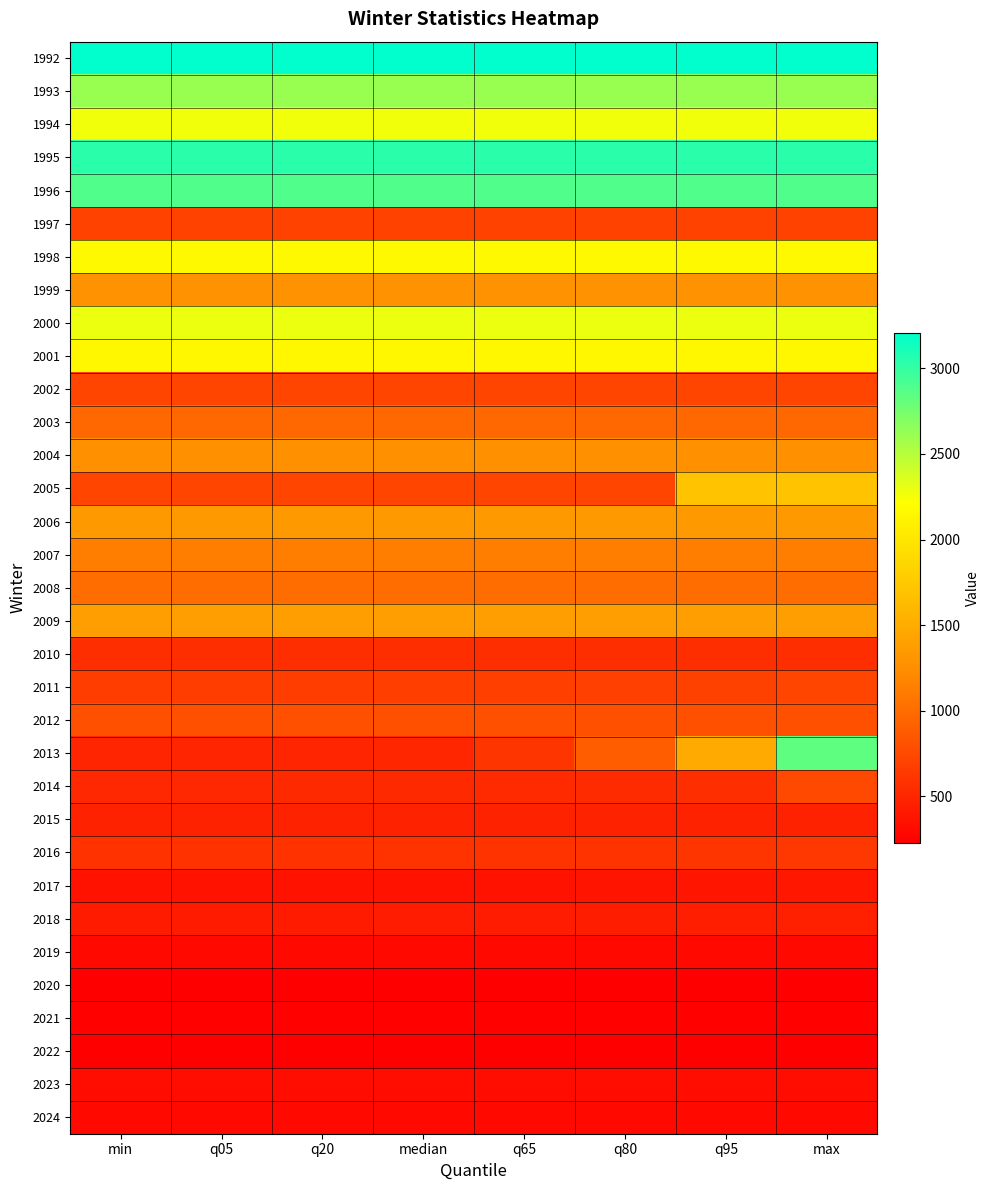

Reading left to right, transcribe all the data shown in this chart.

1992: min=3207.0	q05=3207.0	q20=3207.0	median=3207.0	q65=3207.0	q80=3207.0	q95=3207.0	max=3207.0
1993: min=2611.0	q05=2611.0	q20=2611.0	median=2611.0	q65=2611.0	q80=2611.0	q95=2611.0	max=2611.0
1994: min=2270.0	q05=2270.0	q20=2270.0	median=2270.0	q65=2270.0	q80=2270.0	q95=2270.0	max=2270.0
1995: min=3040.0	q05=3040.0	q20=3040.0	median=3040.0	q65=3040.0	q80=3040.0	q95=3040.0	max=3040.0
1996: min=2890.0	q05=2890.0	q20=2890.0	median=2890.0	q65=2890.0	q80=2890.0	q95=2890.0	max=2890.0
1997: min=706.0	q05=706.0	q20=706.0	median=706.0	q65=706.0	q80=706.0	q95=706.0	max=706.0
1998: min=2166.0	q05=2166.0	q20=2166.0	median=2166.0	q65=2166.0	q80=2166.0	q95=2166.0	max=2166.0
1999: min=1281.0	q05=1281.0	q20=1281.0	median=1281.0	q65=1281.0	q80=1281.0	q95=1281.0	max=1281.0
2000: min=2286.0	q05=2286.0	q20=2286.0	median=2286.0	q65=2286.0	q80=2286.0	q95=2286.0	max=2286.0
2001: min=2143.0	q05=2143.0	q20=2143.0	median=2143.0	q65=2143.0	q80=2143.0	q95=2143.0	max=2143.0
2002: min=723.0	q05=723.0	q20=723.0	median=723.0	q65=723.0	q80=723.0	q95=723.0	max=723.0
2003: min=971.0	q05=971.0	q20=971.0	median=971.0	q65=971.0	q80=971.0	q95=971.0	max=971.0
2004: min=1257.0	q05=1257.0	q20=1257.0	median=1257.0	q65=1257.0	q80=1257.0	q95=1257.0	max=1257.0
2005: min=720.0	q05=720.0	q20=720.0	median=720.0	q65=720.0	q80=720.0	q95=1703.0	max=1703.0
2006: min=1337.0	q05=1337.0	q20=1337.0	median=1337.0	q65=1337.0	q80=1337.0	q95=1337.0	max=1337.0
2007: min=1131.0	q05=1131.0	q20=1131.0	median=1131.0	q65=1131.0	q80=1131.0	q95=1131.0	max=1131.0
2008: min=1005.0	q05=1005.0	q20=1005.0	median=1005.0	q65=1005.0	q80=1005.0	q95=1005.0	max=1005.0
2009: min=1382.0	q05=1382.0	q20=1382.0	median=1382.0	q65=1382.0	q80=1382.0	q95=1382.0	max=1382.0
2010: min=561.0	q05=561.0	q20=561.0	median=561.0	q65=561.0	q80=561.0	q95=561.0	max=561.0
2011: min=670.0	q05=670.0	q20=671.0	median=676.0	q65=680.0	q80=684.0	q95=694.2	max=719.0
2012: min=805.0	q05=805.0	q20=805.0	median=805.0	q65=805.0	q80=805.0	q95=805.0	max=805.0
2013: min=494.0	q05=494.0	q20=494.0	median=507.0	q65=613.1	q80=889.4	q95=1483.0	max=2835.0
2014: min=517.0	q05=518.0	q20=522.0	median=529.5	q65=534.0	q80=542.0	q95=566.1	max=743.0
2015: min=477.0	q05=477.0	q20=477.0	median=477.0	q65=477.0	q80=477.0	q95=477.0	max=477.0
2016: min=589.0	q05=589.0	q20=590.0	median=594.0	q65=596.0	q80=599.0	q95=613.2	max=628.0
2017: min=366.0	q05=366.0	q20=367.0	median=370.0	q65=372.4	q80=379.2	q95=386.0	max=393.0
2018: min=427.0	q05=427.0	q20=429.0	median=435.0	q65=438.0	q80=444.0	q95=451.1	max=462.0
2019: min=303.0	q05=303.0	q20=303.0	median=303.0	q65=303.0	q80=303.0	q95=303.0	max=303.0
2020: min=230.0	q05=230.0	q20=230.0	median=230.0	q65=230.0	q80=230.0	q95=230.0	max=230.0
2021: min=249.0	q05=249.0	q20=249.0	median=249.0	q65=249.0	q80=249.0	q95=249.0	max=249.0
2022: min=241.0	q05=241.0	q20=241.0	median=241.0	q65=241.0	q80=241.0	q95=241.0	max=241.0
2023: min=333.0	q05=333.0	q20=333.0	median=333.0	q65=333.0	q80=333.0	q95=333.0	max=333.0
2024: min=299.0	q05=299.0	q20=299.0	median=299.0	q65=299.0	q80=299.0	q95=299.0	max=299.0